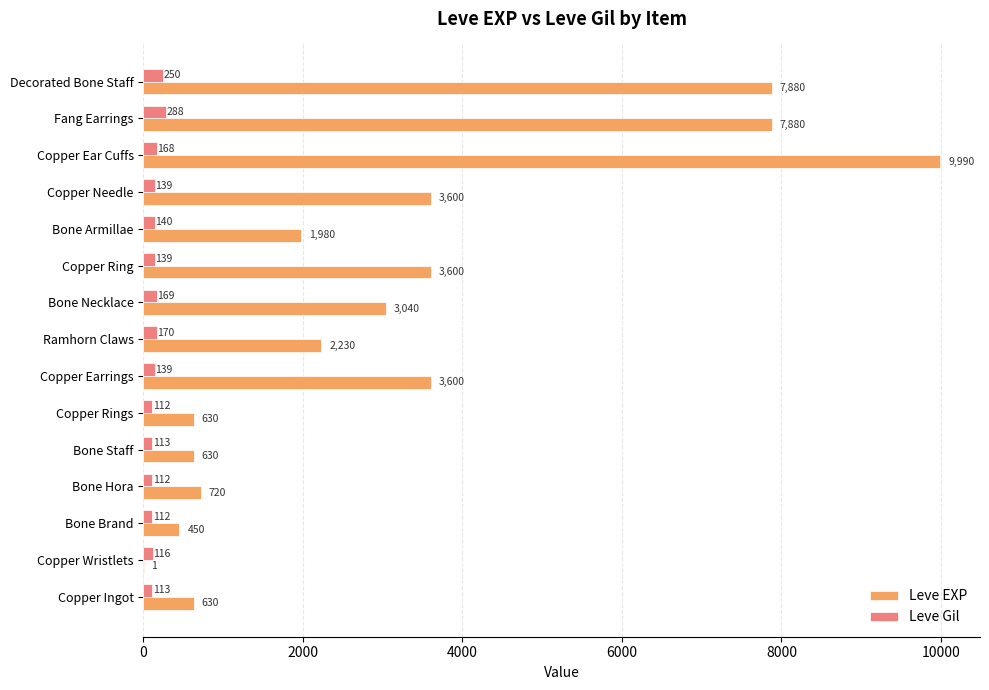

At which category is the sum across all series the highest?

Copper Ear Cuffs